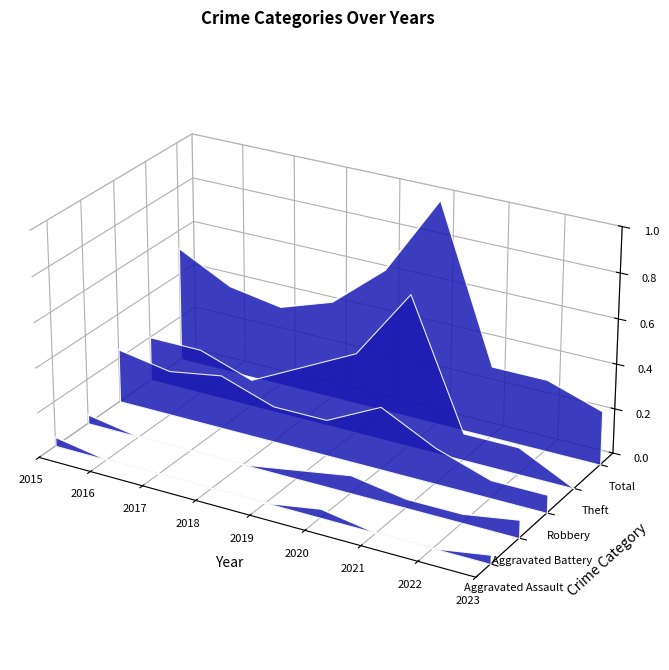

What are all the series names shown in the legend?

Aggravated Assault, Aggravated Battery, Robbery, Theft, Total